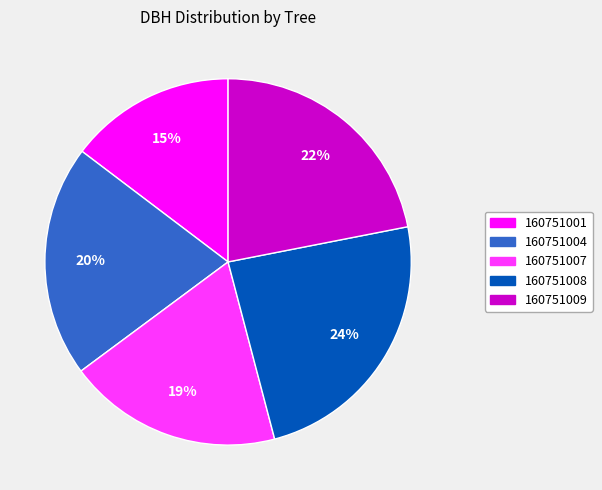

The 160751001 slice represents 27% of the pie. True or false?

False